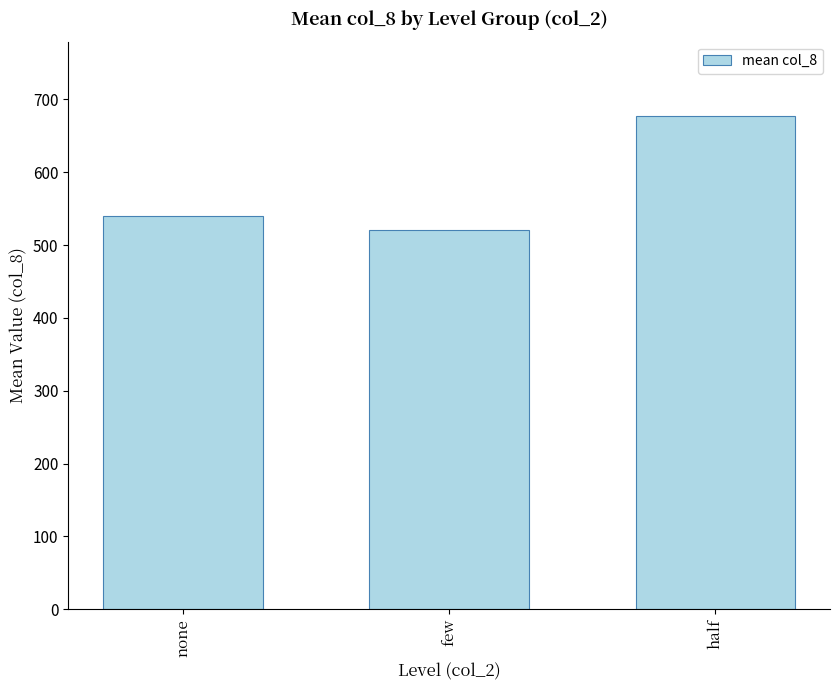

What is the ratio of the value at none to the value at half?

0.8